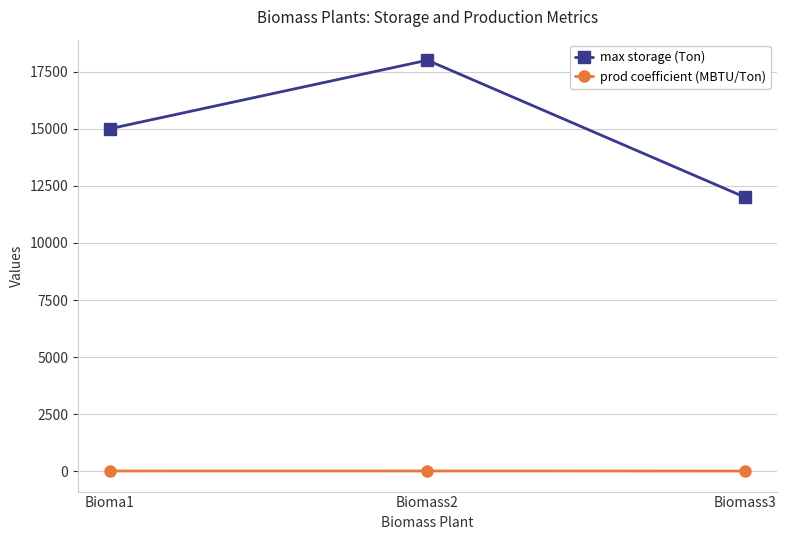

Is this an area chart (filled region under the line)?

No